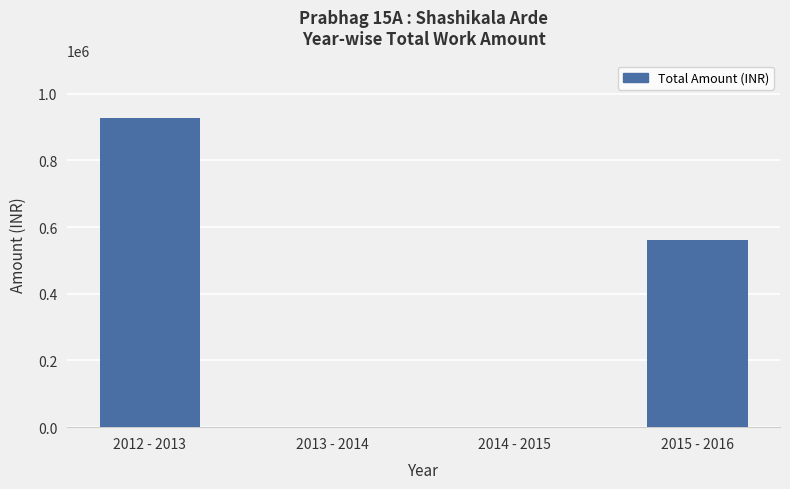

Reading right to left, list all the values displayed in this chart.

561000	0	0	926232